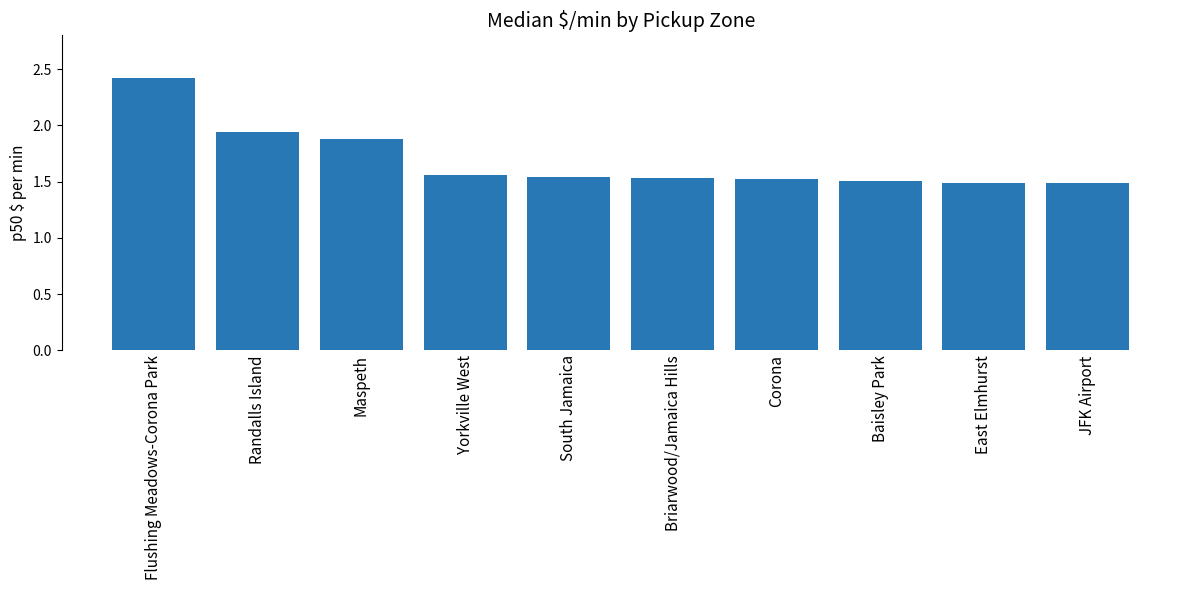

What is the greatest value displayed?

2.4